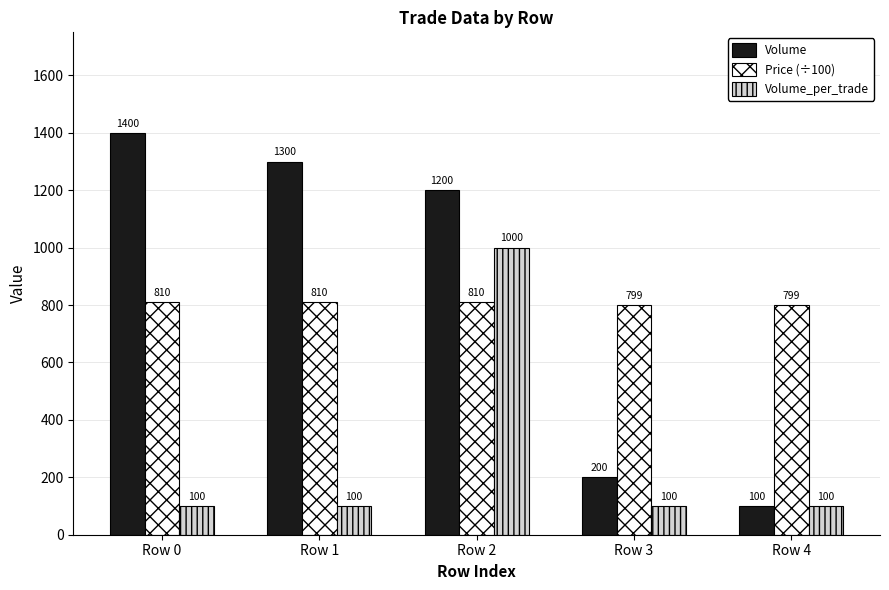

The Price (÷100) series shows 799 at Row 4. True or false?

True